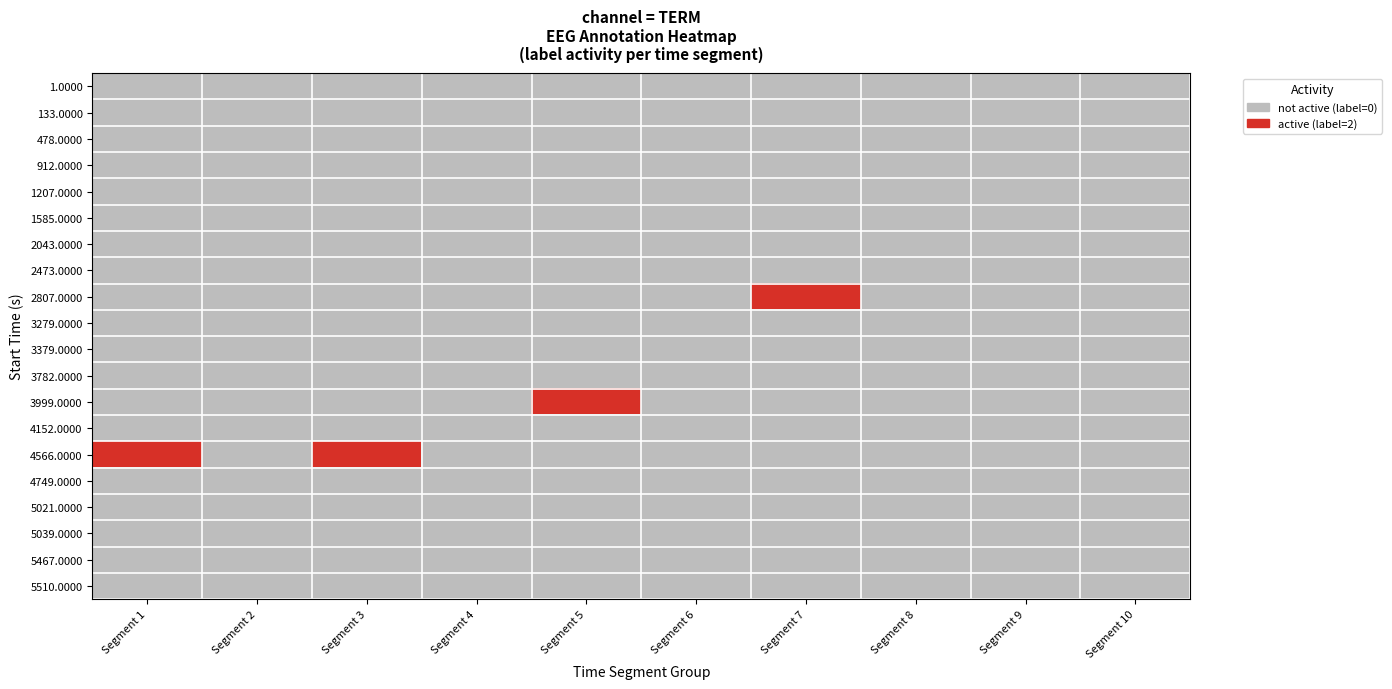

Which series has the largest range (max minus min)?

2807.0000